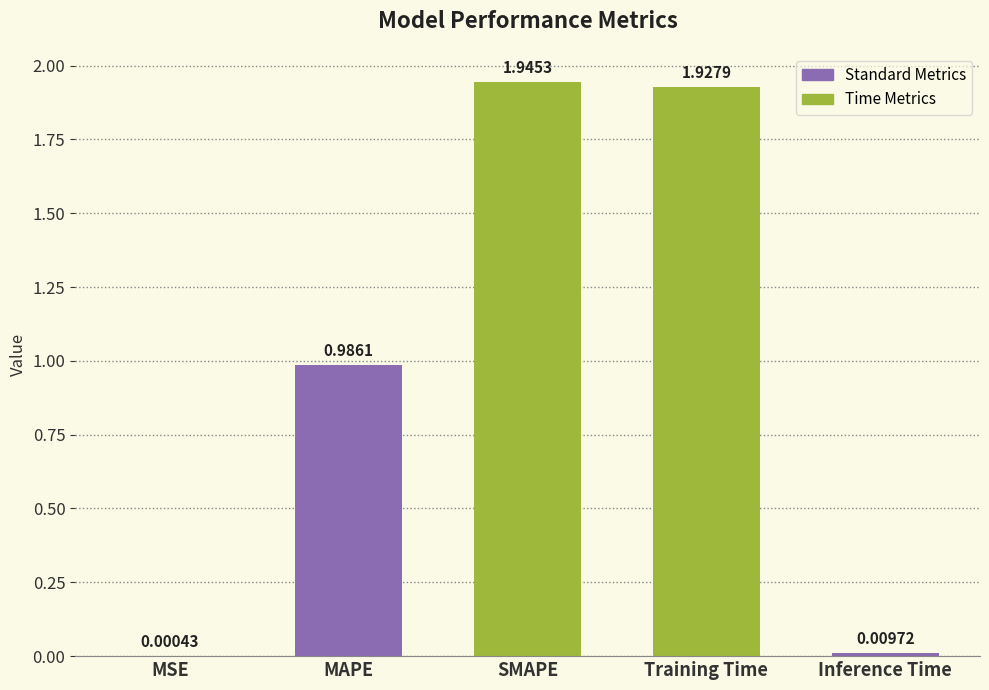

What is the sum of all values?

4.9